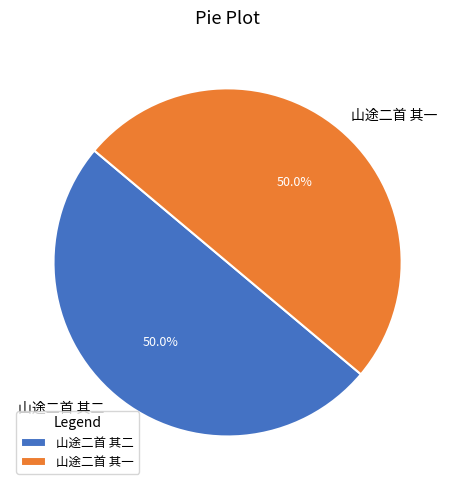

What percentage is NOT represented by 山途二首 其一?

50.0%